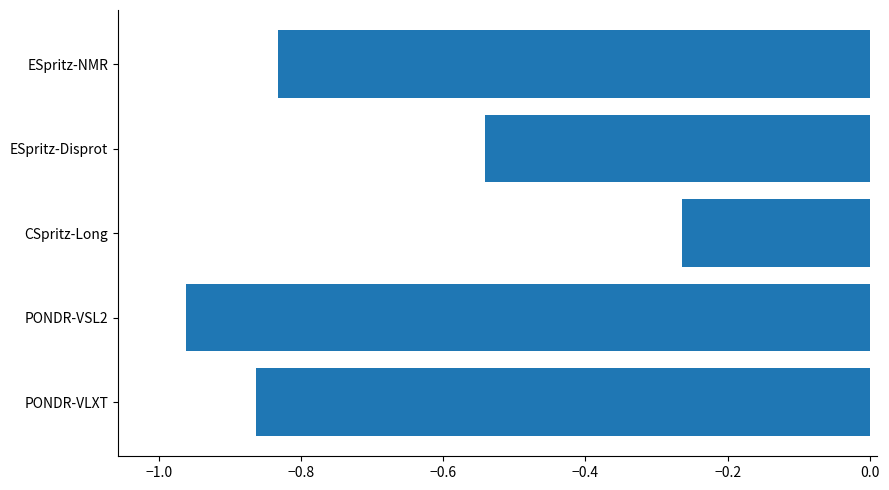

What is the sum of all values?

-3.5